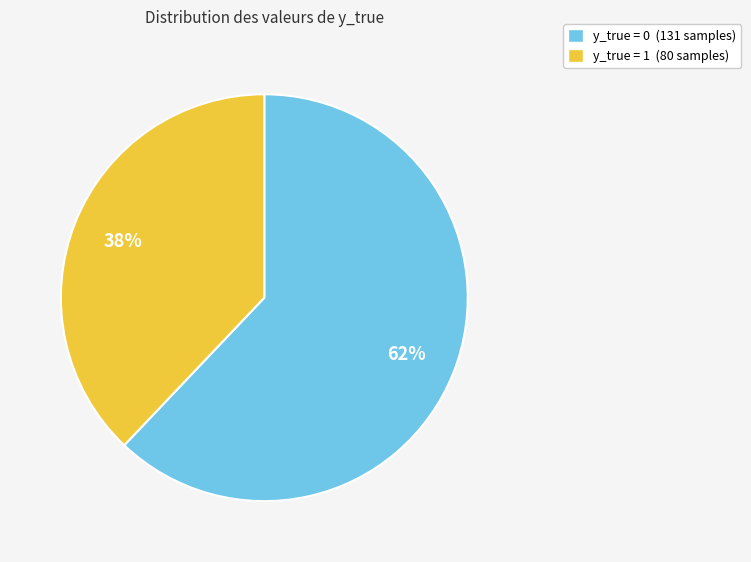

What is the ratio of the value at y_true = 1 (80 samples) to the value at y_true = 0 (131 samples)?

0.6